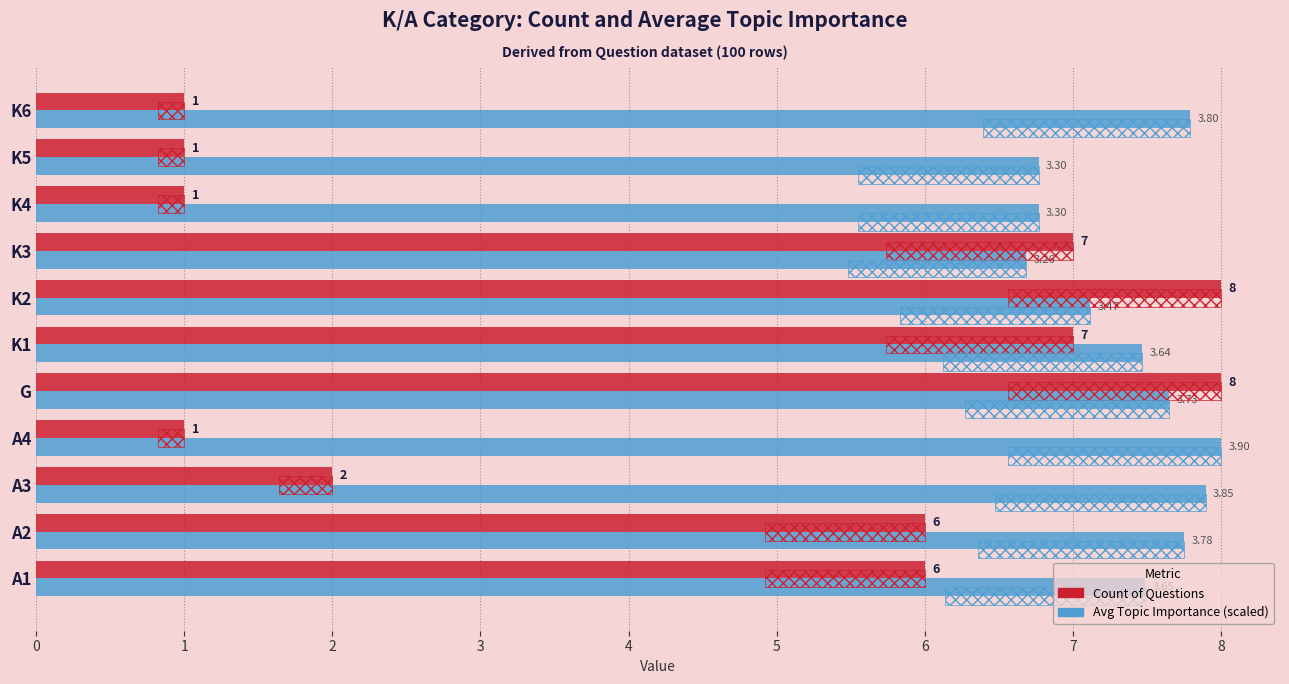

What is the value of the Avg Importance (scaled) bar at the 11th from the left?

7.8